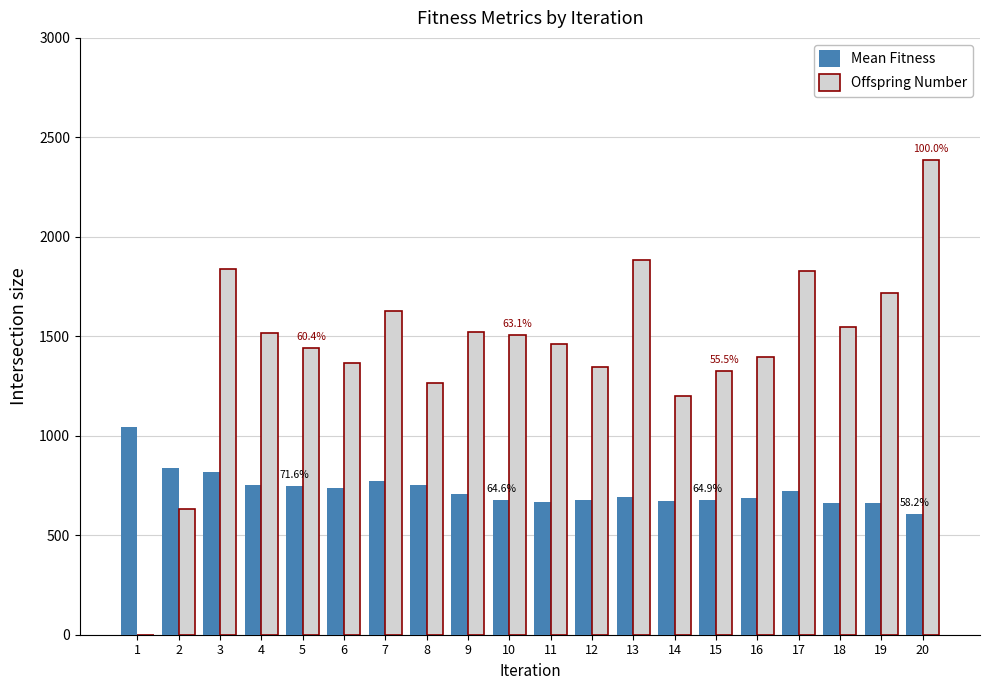

What is the greatest value displayed?

2386